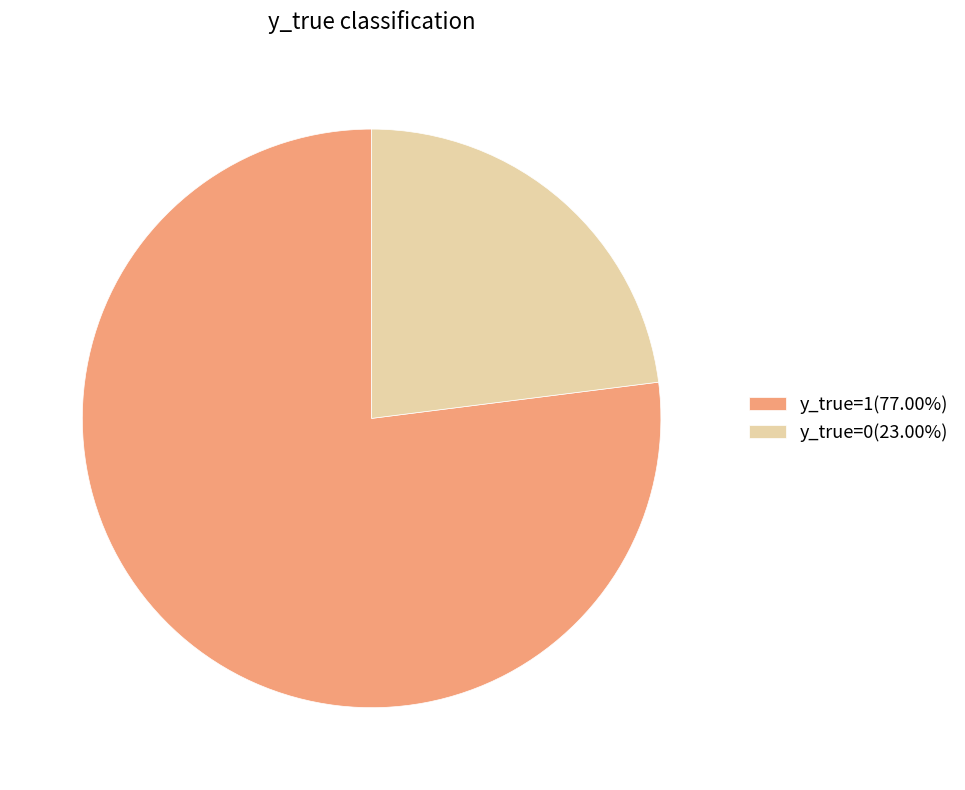

The y_true=1 slice represents 63% of the pie. True or false?

False